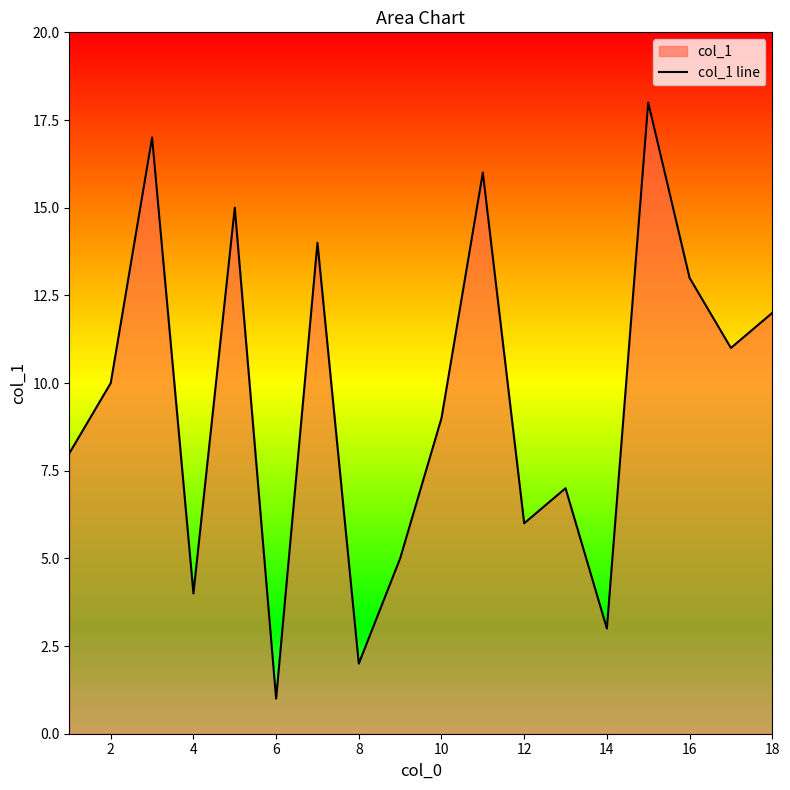

True or false: the data shows 15 at 2.

False